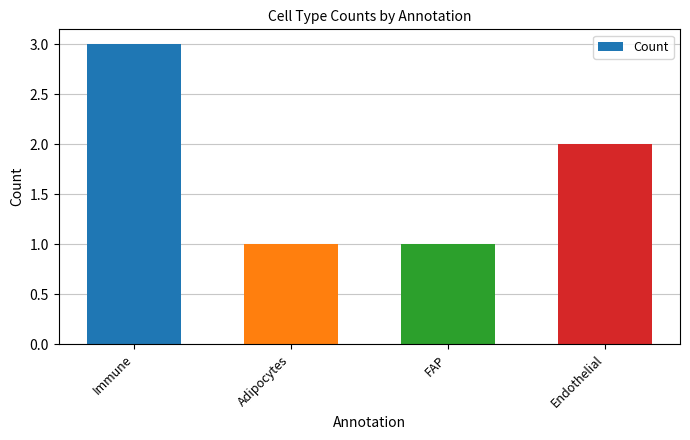

At which category does the chart reach its peak across all series?

Immune